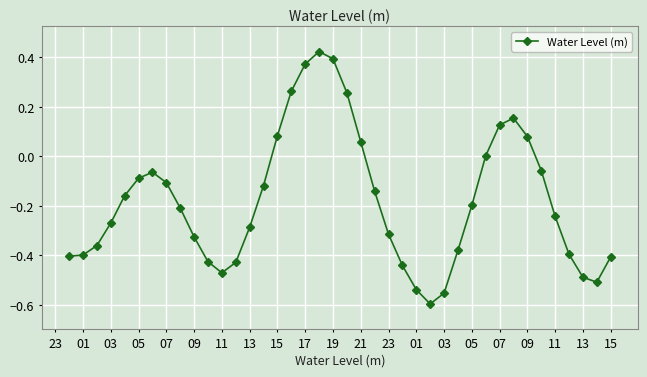

Is this an area chart (filled region under the line)?

No